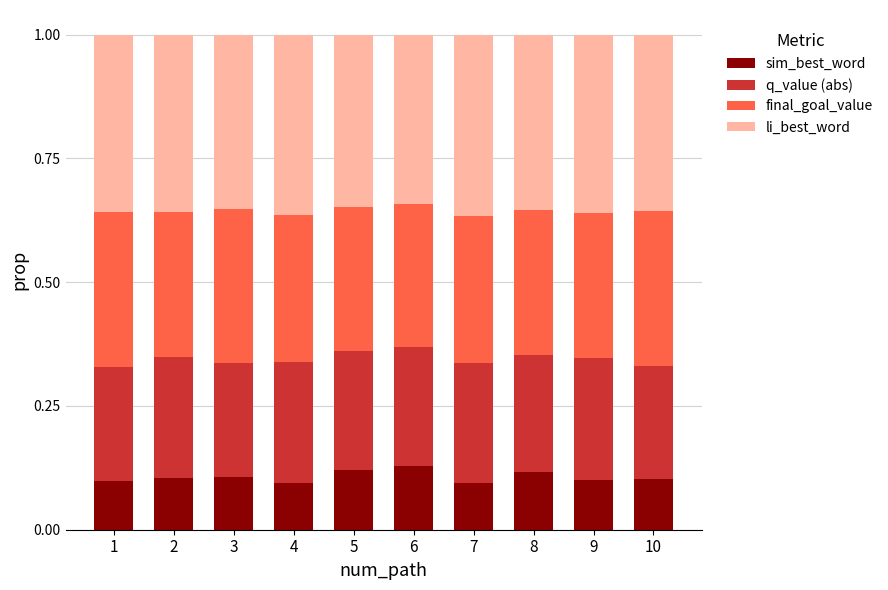

Is it true that sim_best_word equals 0.0 at 5?

False